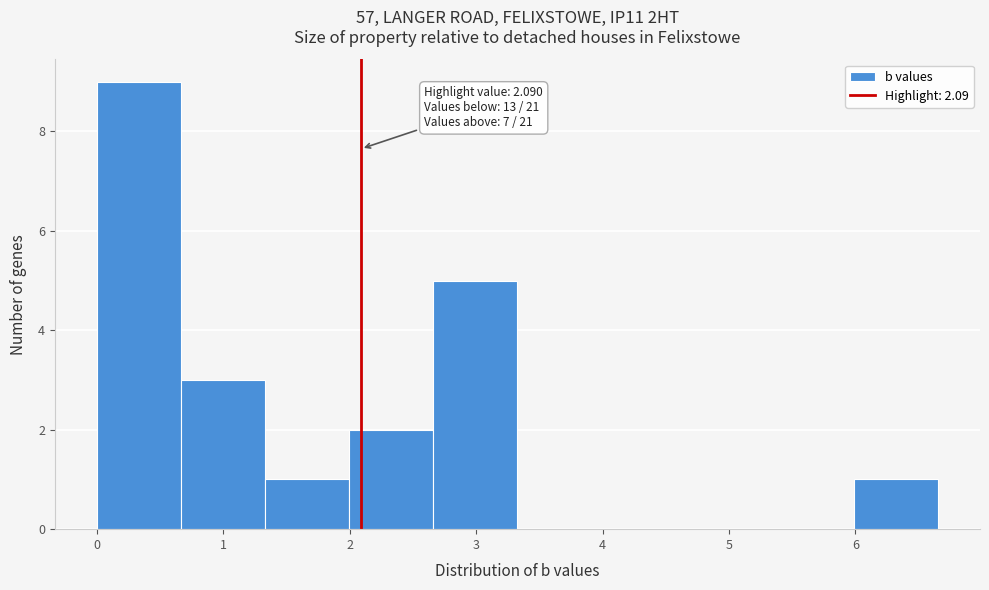

Which range on the x-axis has the tallest bar?

0.0 to 0.7